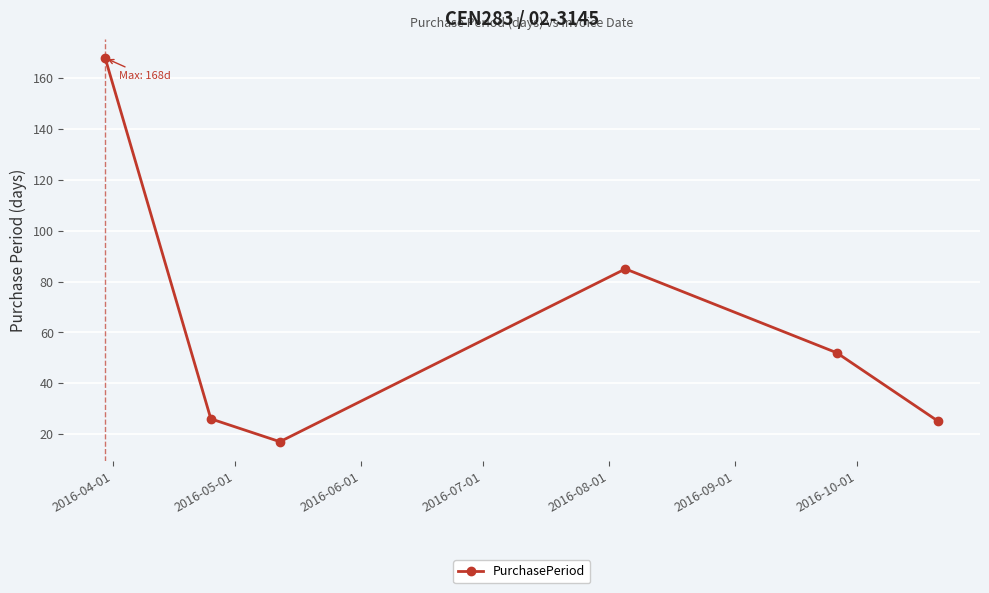

How many categories are shown in the chart?

6